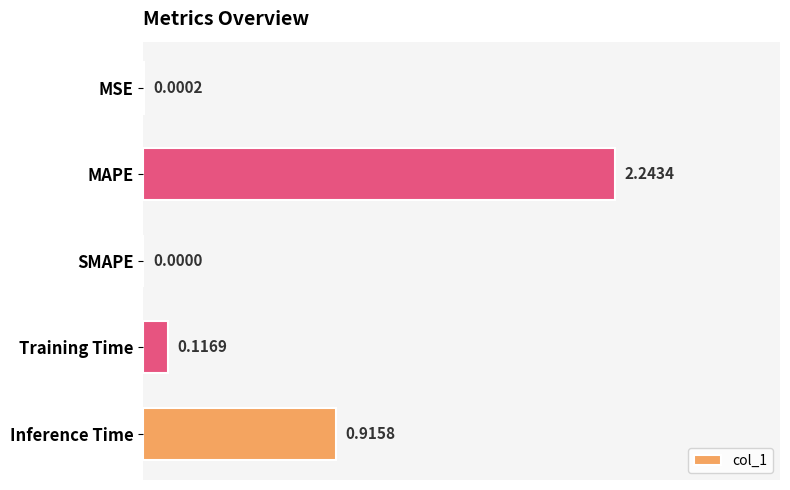

What is the average value?

0.7